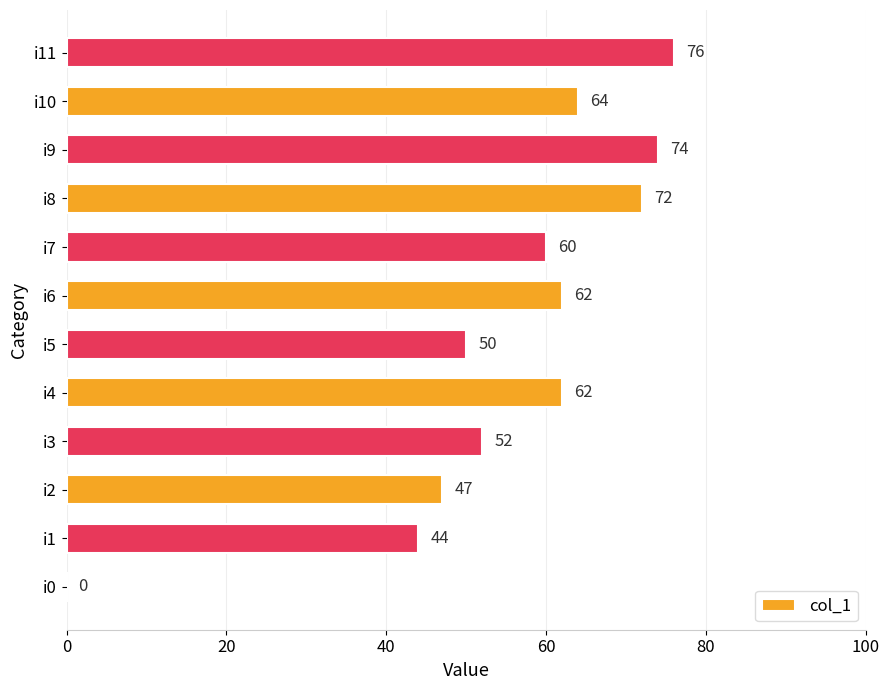

What is the ratio of the value at i3 to the value at i7?

0.9